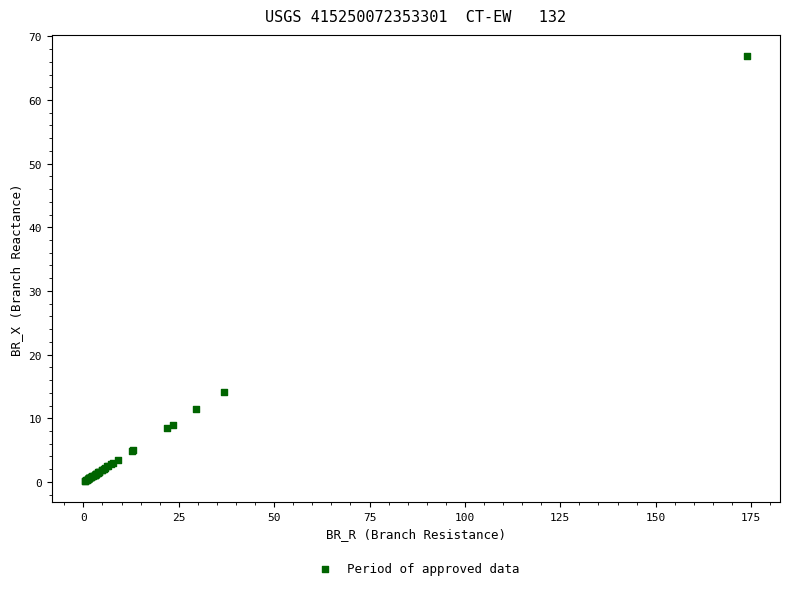

What Y value in the scatter plot is closest to 33?

14.2